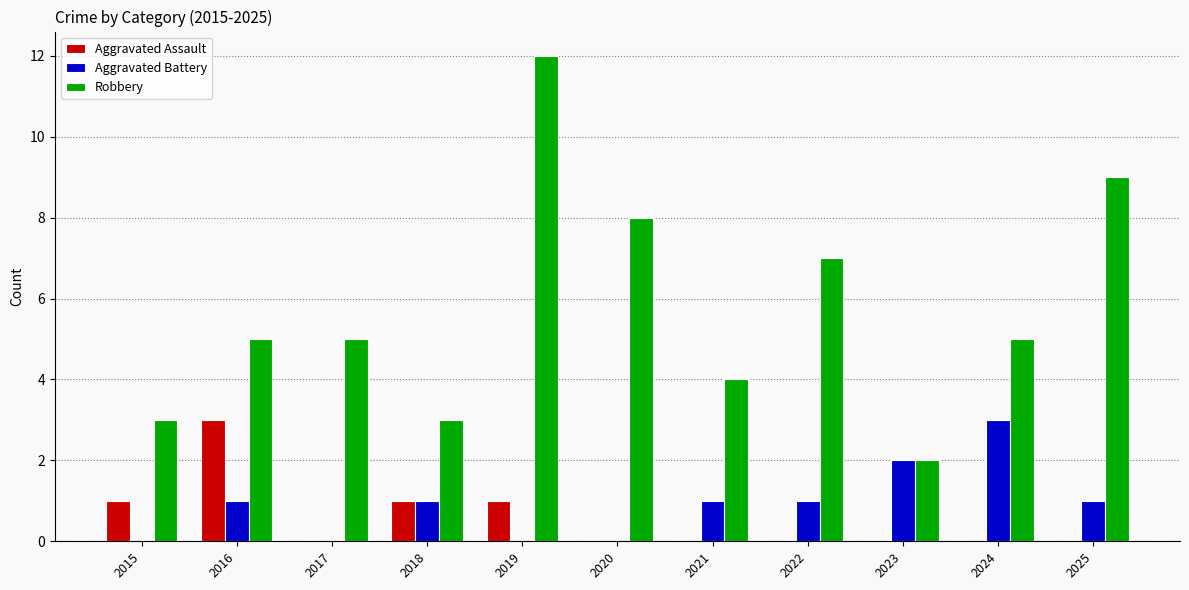

What are all the series names shown in the legend?

Aggravated Assault, Aggravated Battery, Robbery